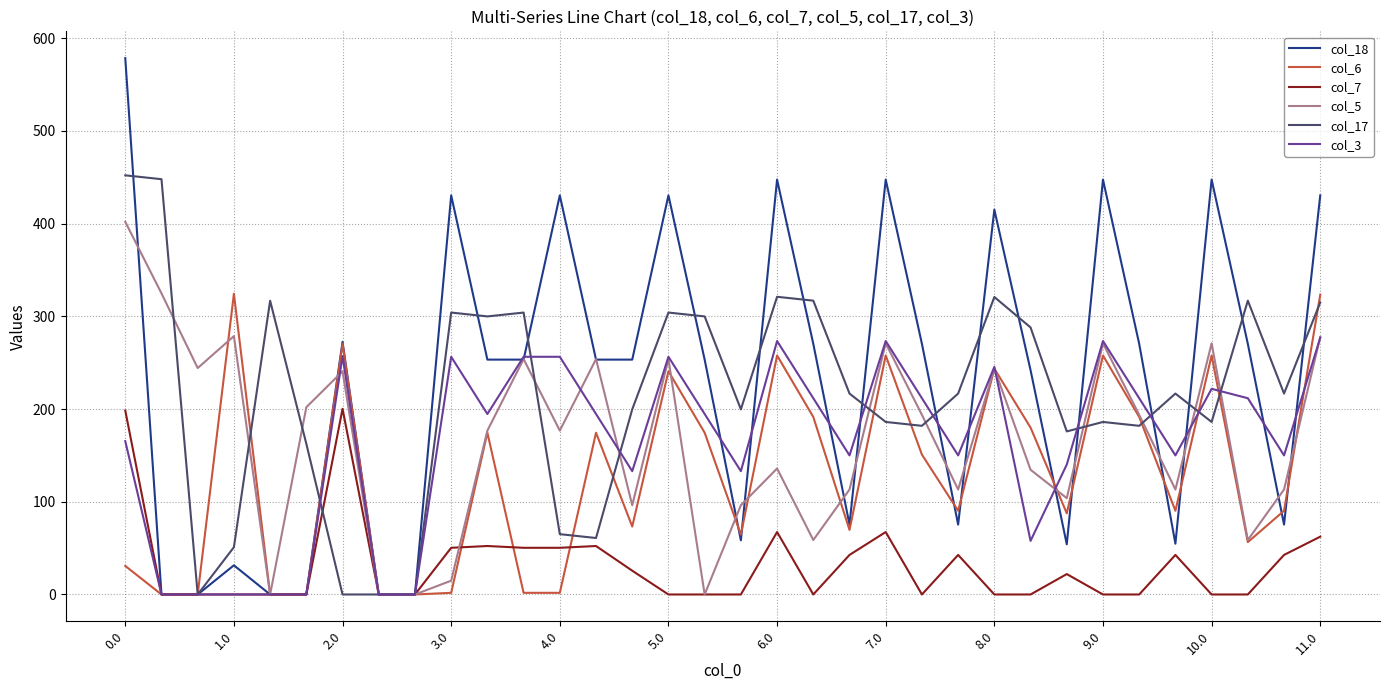

True or false: col_17 and col_18 cross at least once.

True